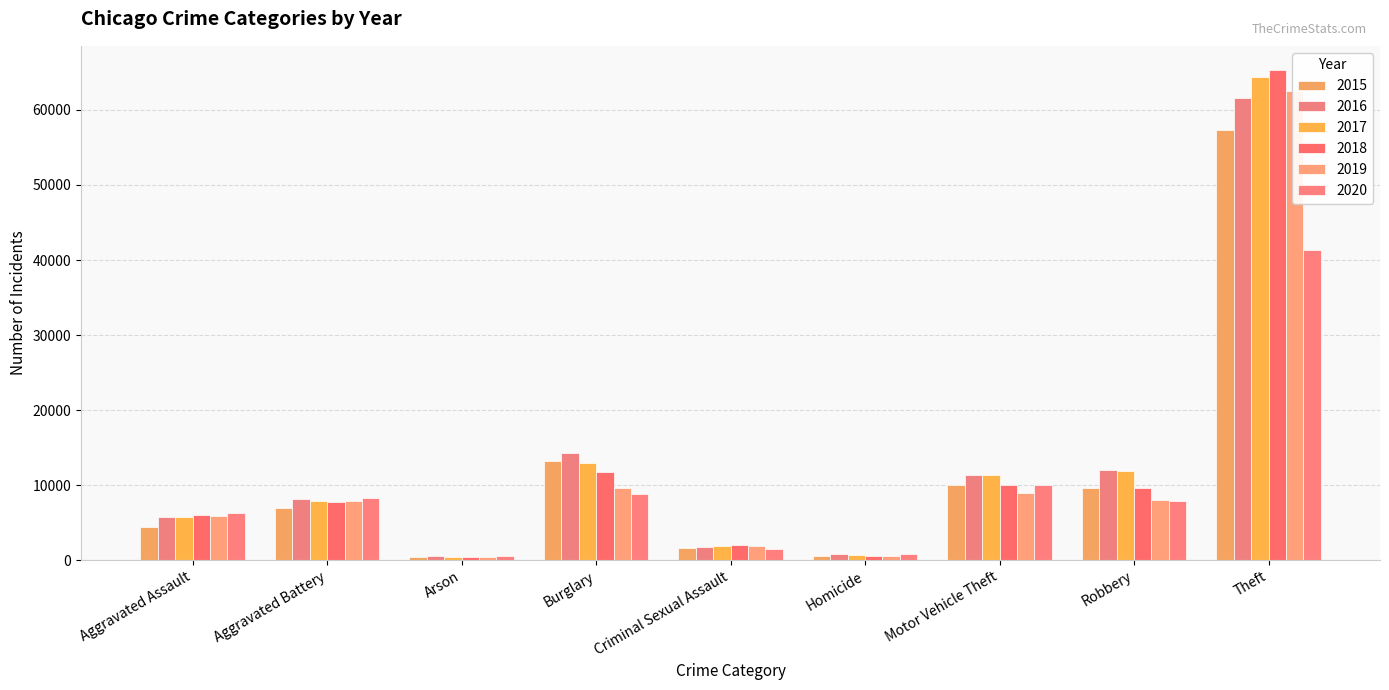

At which label is 2020 closest to 20946?

Motor Vehicle Theft